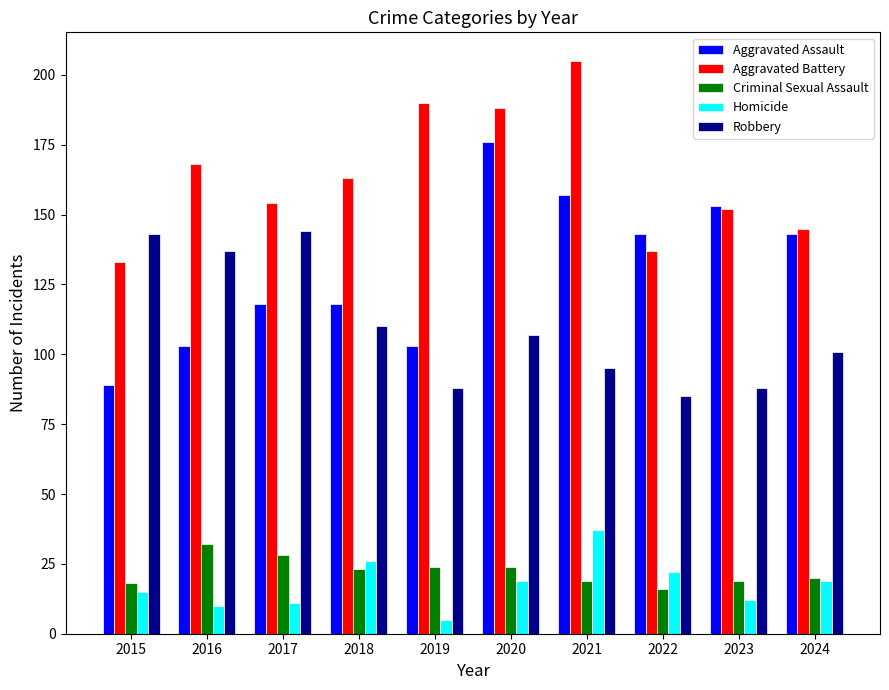

What is the highest value of the Homicide series?

37